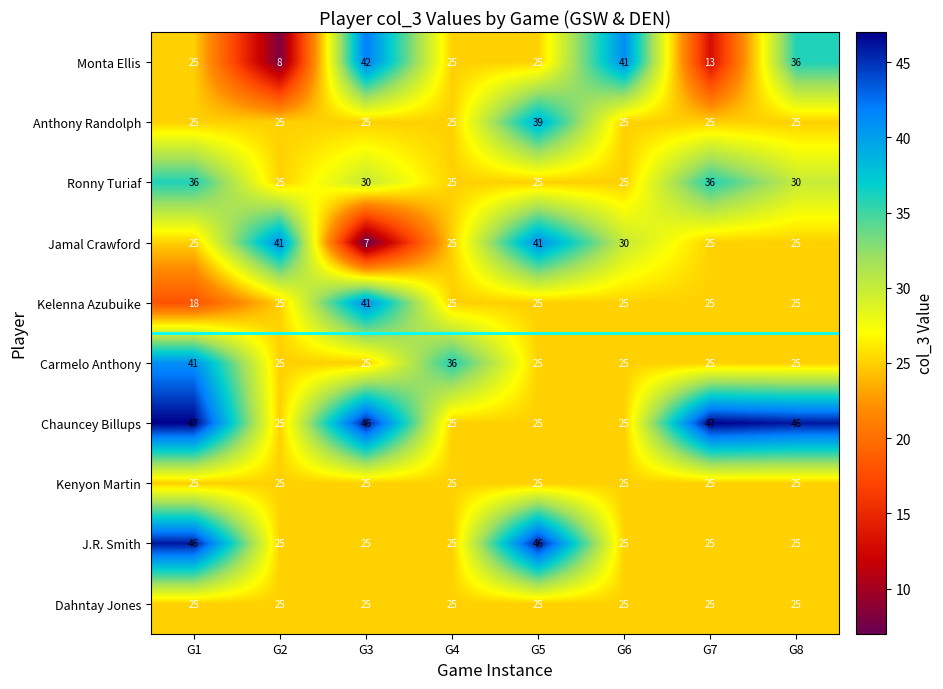

What is the difference between the highest and lowest values at G4?

11